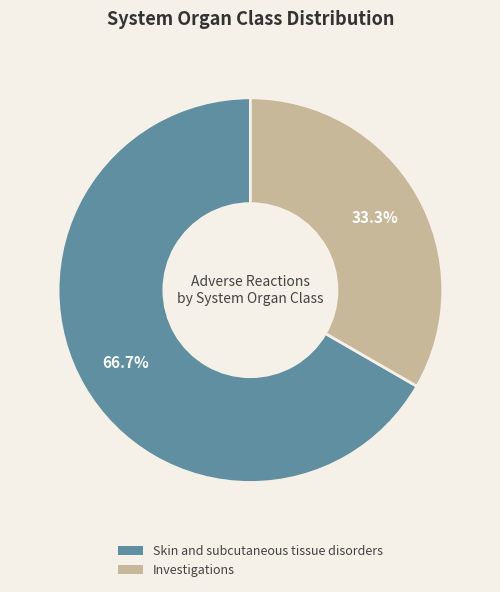

How many segments does this pie chart have?

2